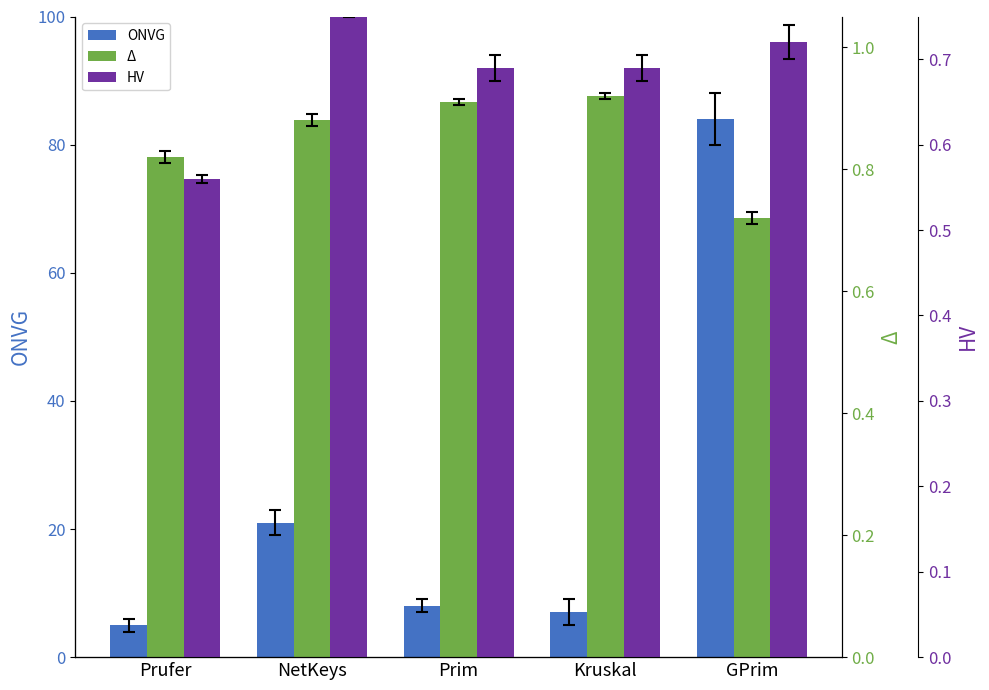

Which series changed the most between Prufer and Prim?

ONVG